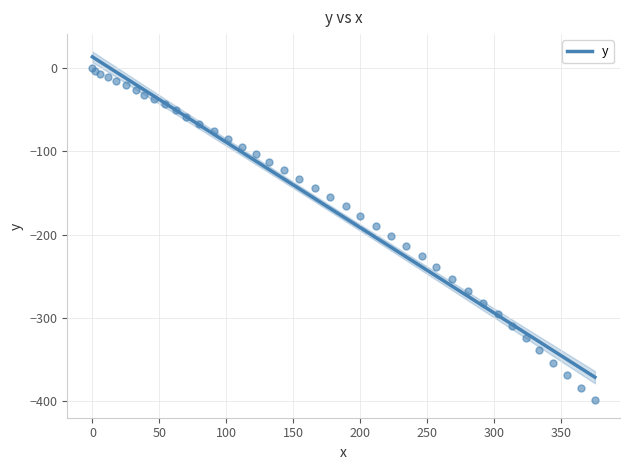

What is the highest value of the y series?

13.4